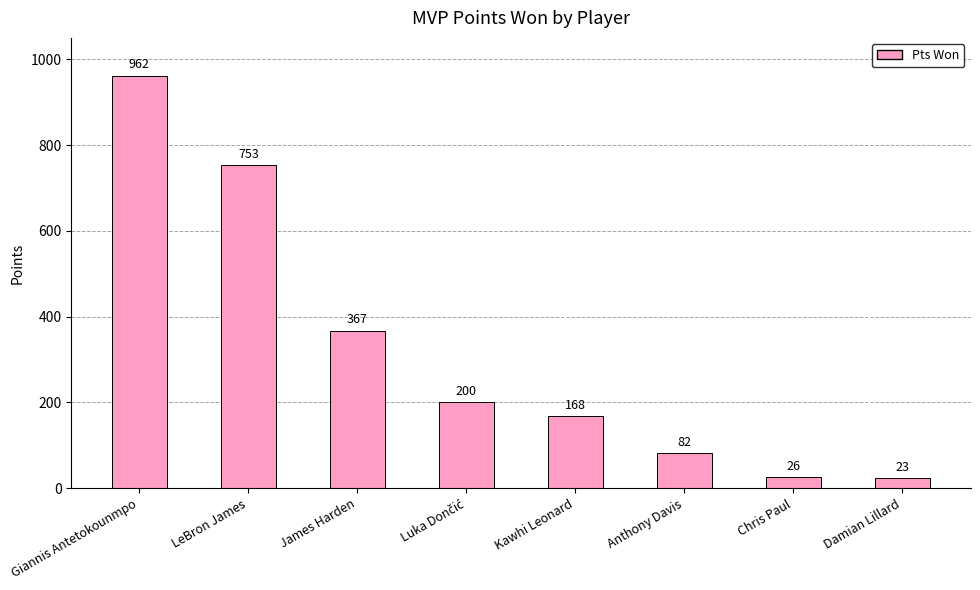

At which label is the value closest to 492?

James Harden